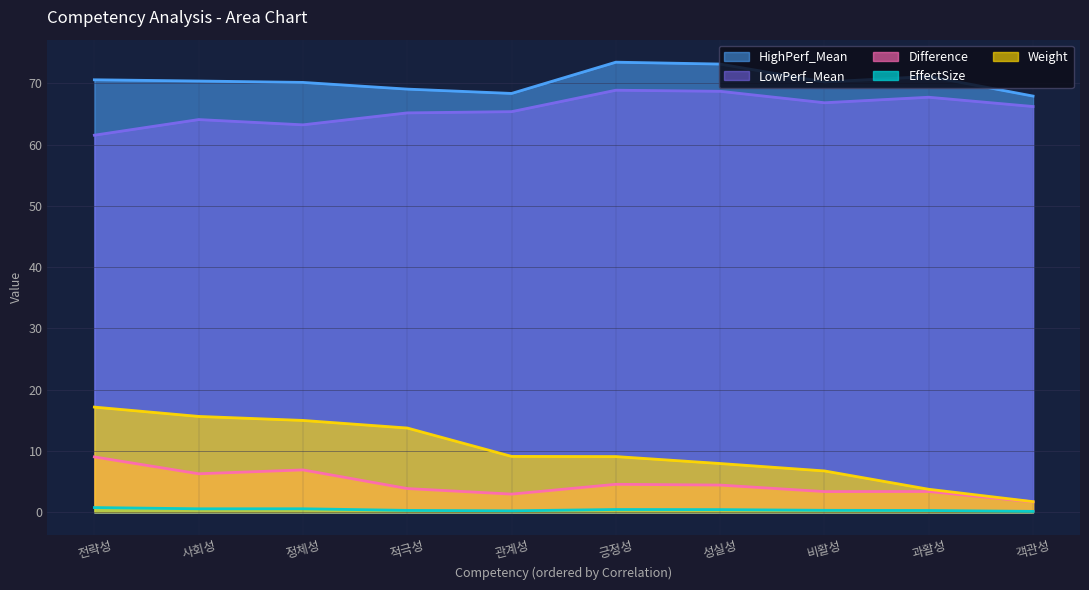

What is the spread (max minus min) of values at 긍정성?

73.0